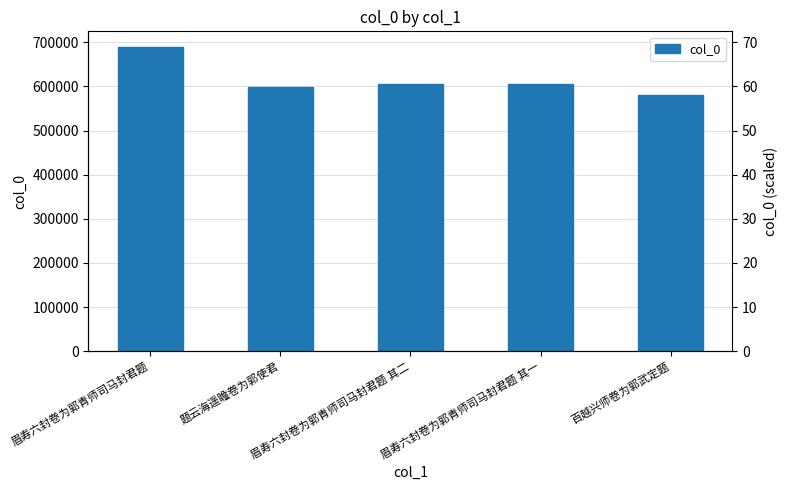

List the labels in order of value, largest first.

眉寿六封卷为郭青师司马封君题, 眉寿六封卷为郭青师司马封君题 其二, 眉寿六封卷为郭青师司马封君题 其一, 题云海遥瞻卷为郭使君, 百越兴师卷为郭武定题